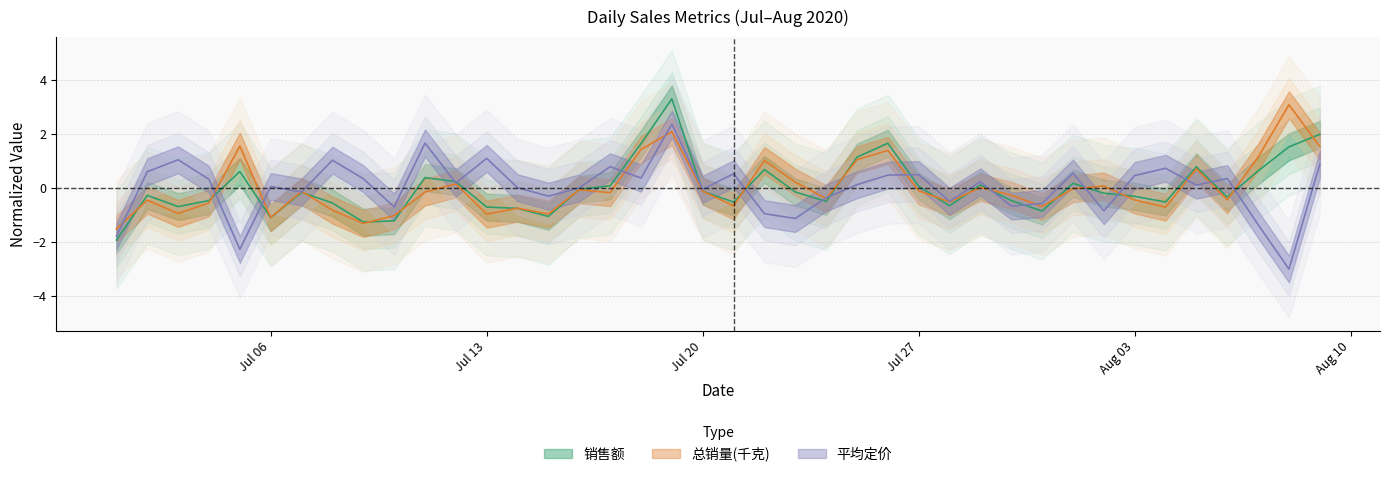

True or false: 销售额 has a value of -1.9 at 2020-07-10.

False